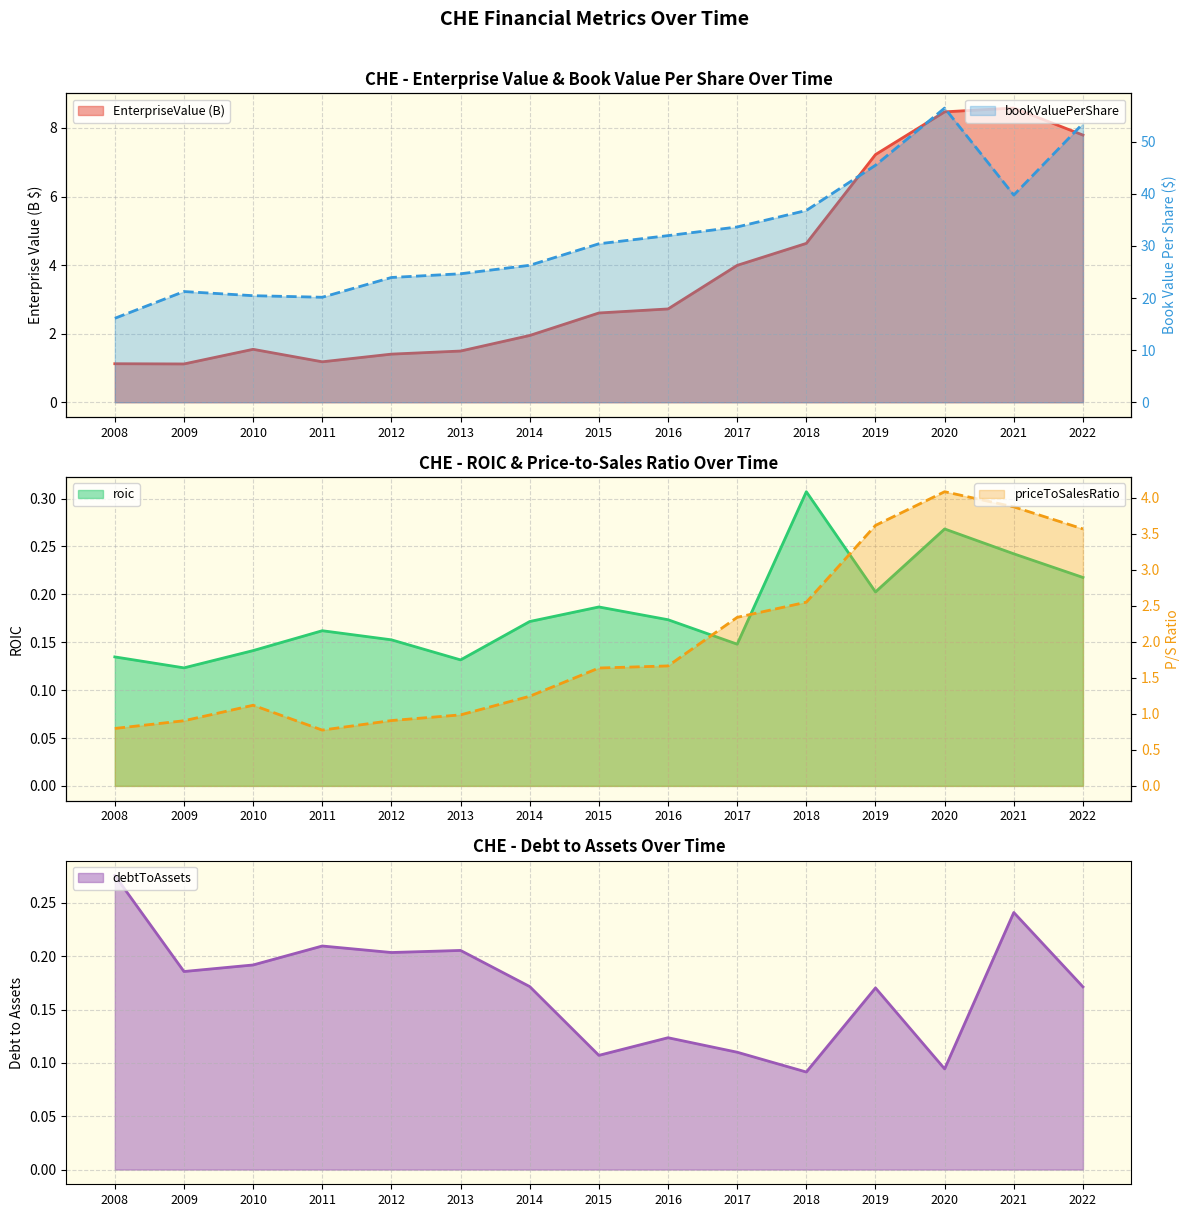

At which label is bookValuePerShare closest to 36?

2018